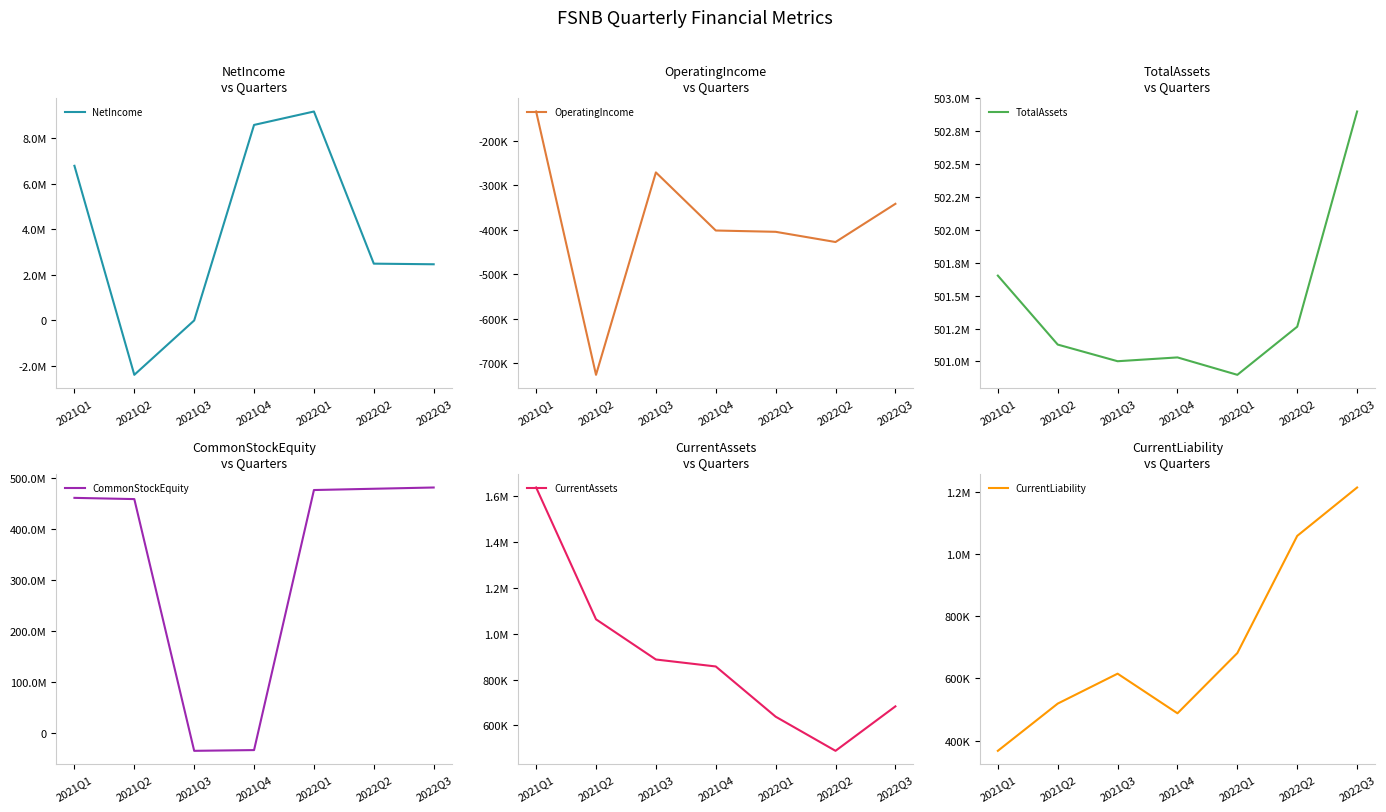

What is the difference between the maximum and second lowest values in the NetIncome series?

9160269